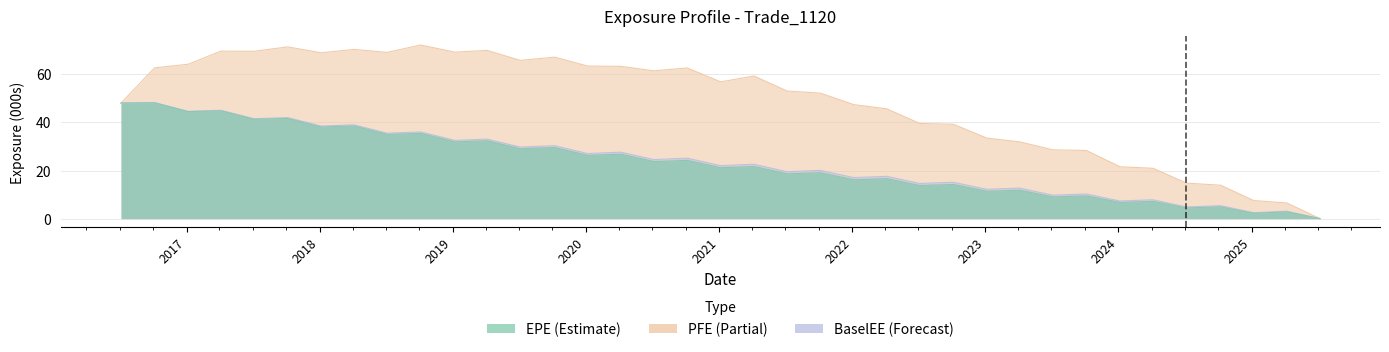

Reading left to right, what are all the values shown in this chart?

EPE: 2016-07-05=48.1	2016-10-05=48.2	2017-01-05=44.5	2017-04-05=44.8	2017-07-05=41.3	2017-10-05=41.7	2018-01-05=38.1	2018-04-05=38.5	2018-07-05=35.0	2018-10-05=35.5	2019-01-07=31.9	2019-04-05=32.4	2019-07-05=29.1	2019-10-07=29.6	2020-01-06=26.3	2020-04-06=26.8	2020-07-06=23.7	2020-10-05=24.2	2021-01-05=21.2	2021-04-06=21.7	2021-07-06=18.6	2021-10-05=19.1	2022-01-05=16.2	2022-04-05=16.6	2022-07-05=13.8	2022-10-05=14.2	2023-01-05=11.4	2023-04-05=11.8	2023-07-05=9.0	2023-10-05=9.5	2024-01-05=6.7	2024-04-05=7.2	2024-07-05=4.4	2024-10-07=4.9	2025-01-06=2.2	2025-04-07=2.8	2025-07-07=0.0
PFE: 2016-07-05=48.1	2016-10-05=62.7	2017-01-05=64.2	2017-04-05=69.6	2017-07-05=69.6	2017-10-05=71.4	2018-01-05=68.9	2018-04-05=70.3	2018-07-05=69.1	2018-10-05=72.2	2019-01-07=69.2	2019-04-05=69.9	2019-07-05=65.8	2019-10-07=67.1	2020-01-06=63.4	2020-04-06=63.3	2020-07-06=61.4	2020-10-05=62.6	2021-01-05=56.9	2021-04-06=59.3	2021-07-06=53.0	2021-10-05=52.2	2022-01-05=47.4	2022-04-05=45.7	2022-07-05=39.6	2022-10-05=39.2	2023-01-05=33.5	2023-04-05=31.9	2023-07-05=28.6	2023-10-05=28.3	2024-01-05=21.6	2024-04-05=20.9	2024-07-05=14.8	2024-10-07=13.9	2025-01-06=7.5	2025-04-07=6.5	2025-07-07=0.0
BaselEE: 2016-07-05=48.1	2016-10-05=48.2	2017-01-05=44.6	2017-04-05=45.0	2017-07-05=41.6	2017-10-05=42.0	2018-01-05=38.5	2018-04-05=39.0	2018-07-05=35.5	2018-10-05=36.0	2019-01-07=32.5	2019-04-05=33.1	2019-07-05=29.7	2019-10-07=30.3	2020-01-06=27.1	2020-04-06=27.6	2020-07-06=24.5	2020-10-05=25.1	2021-01-05=22.0	2021-04-06=22.6	2021-07-06=19.5	2021-10-05=20.1	2022-01-05=17.1	2022-04-05=17.6	2022-07-05=14.6	2022-10-05=15.1	2023-01-05=12.2	2023-04-05=12.7	2023-07-05=9.8	2023-10-05=10.2	2024-01-05=7.3	2024-04-05=7.8	2024-07-05=4.9	2024-10-07=5.4	2025-01-06=2.5	2025-04-07=3.1	2025-07-07=0.0